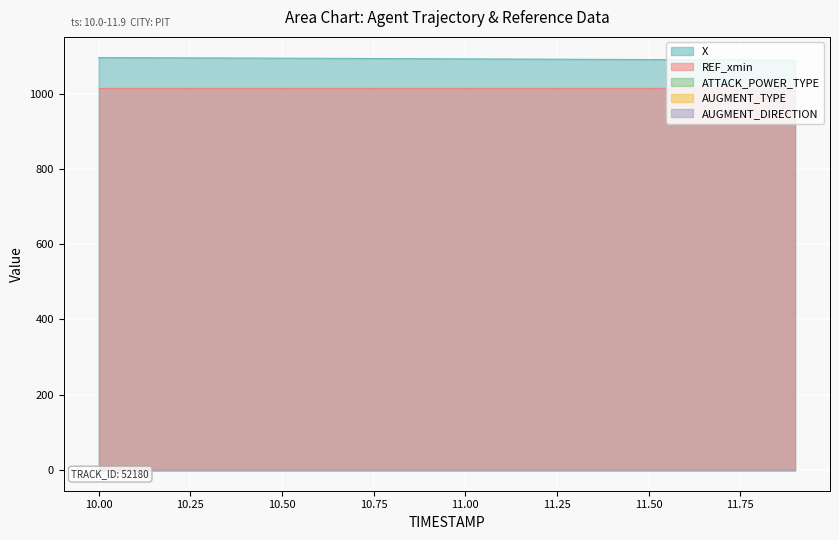

True or false: AUGMENT_DIRECTION has a value of 0.0 at 10.4.

True